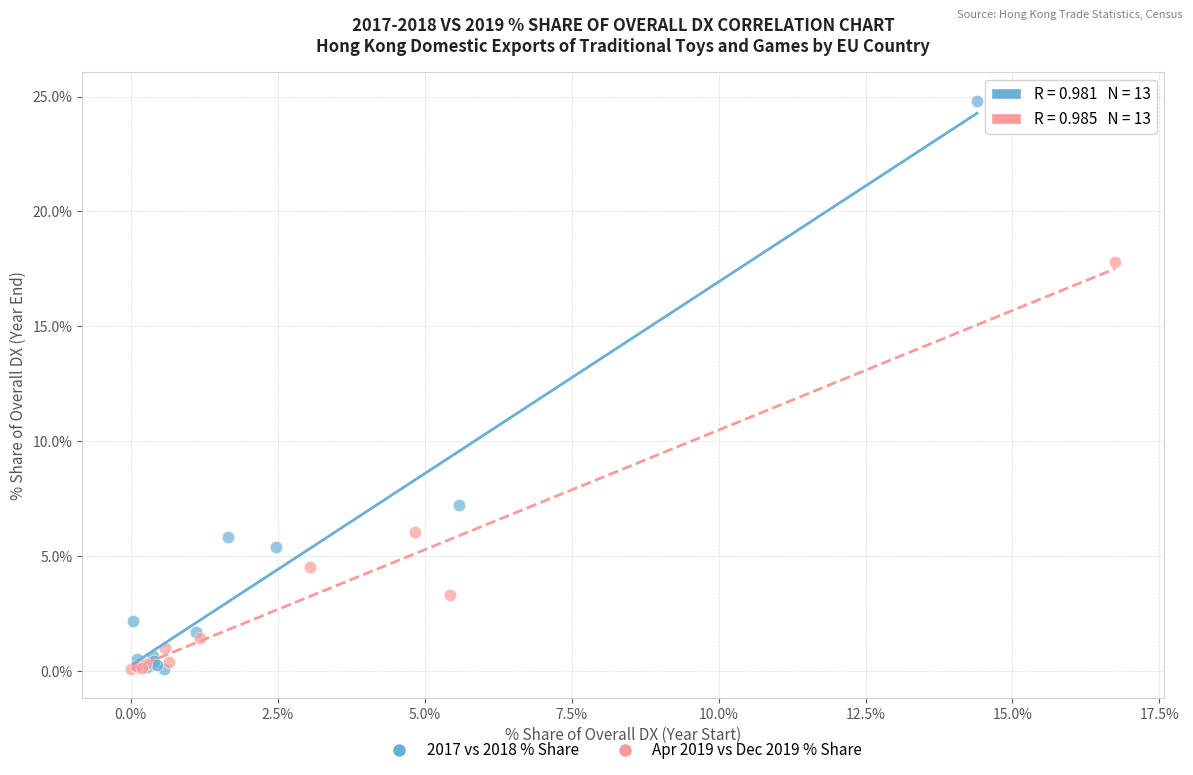

Which series contains the highest Y value?

2017 vs 2018 % Share